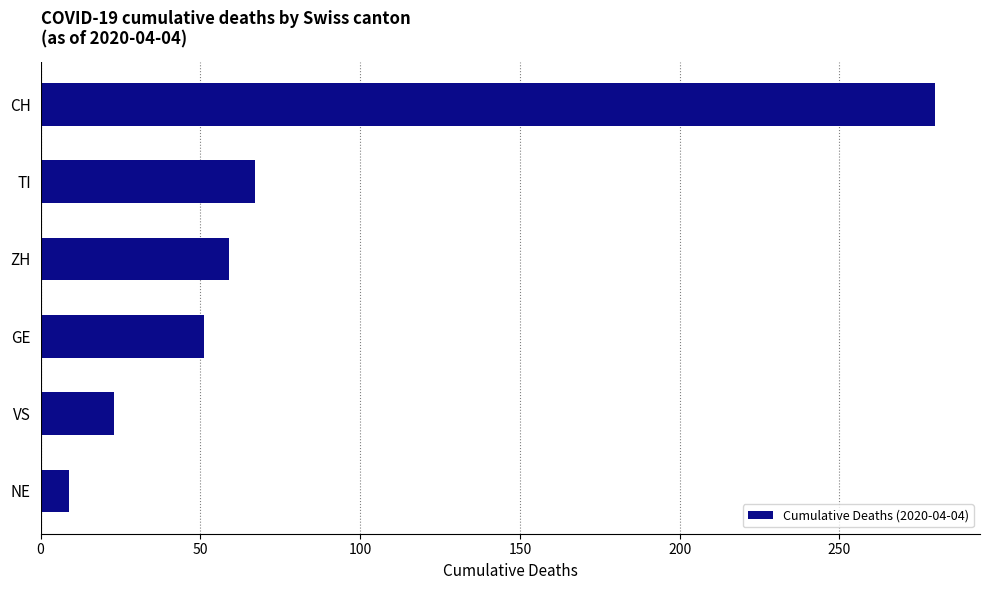

Rank the categories by value from highest to lowest.

CH, TI, ZH, GE, VS, NE